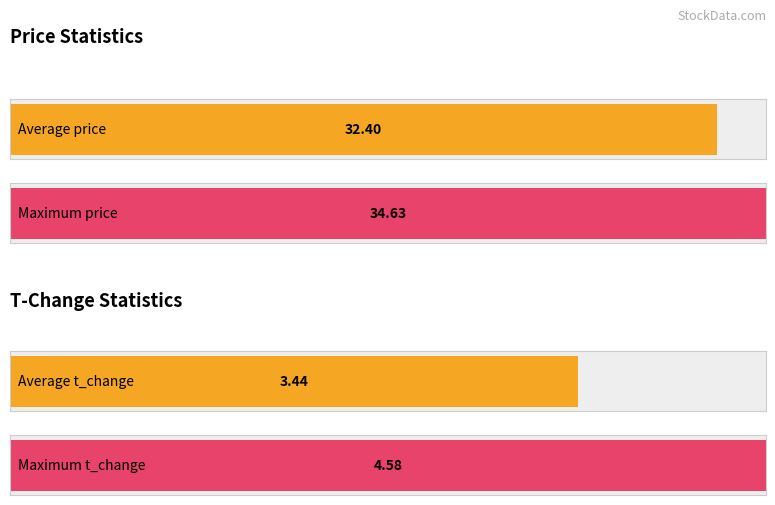

Which series has the largest total across all categories?

price